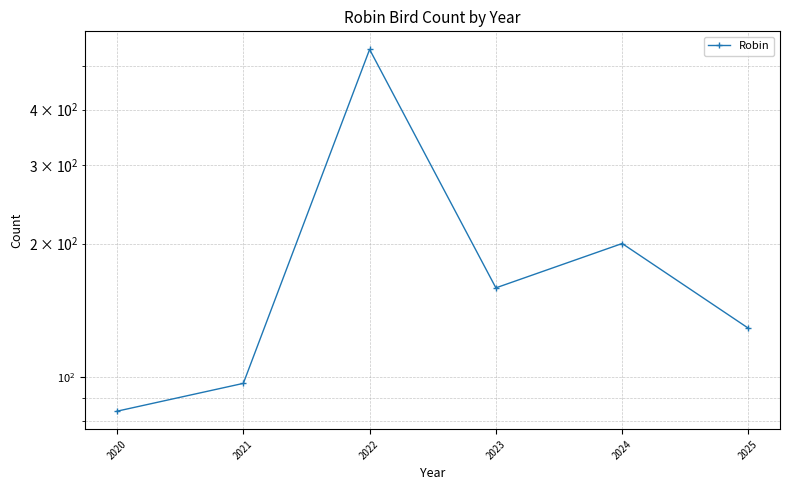

The chart shows a value of 53 at 2020. True or false?

False